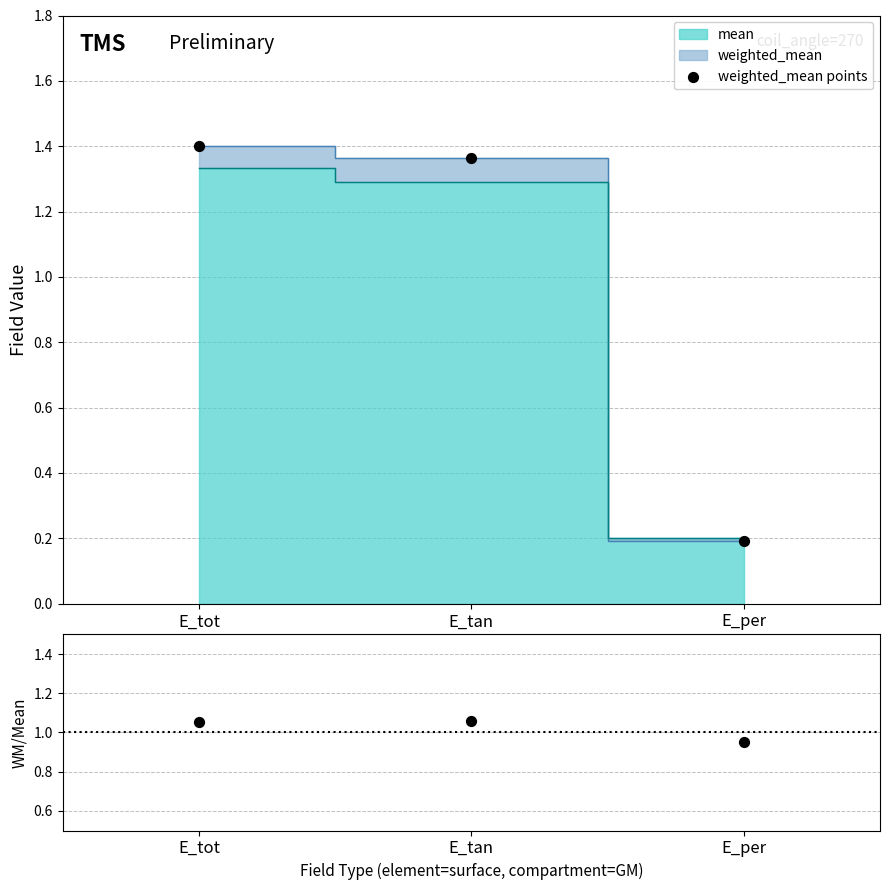

At which category is the sum across all series the highest?

E_tot